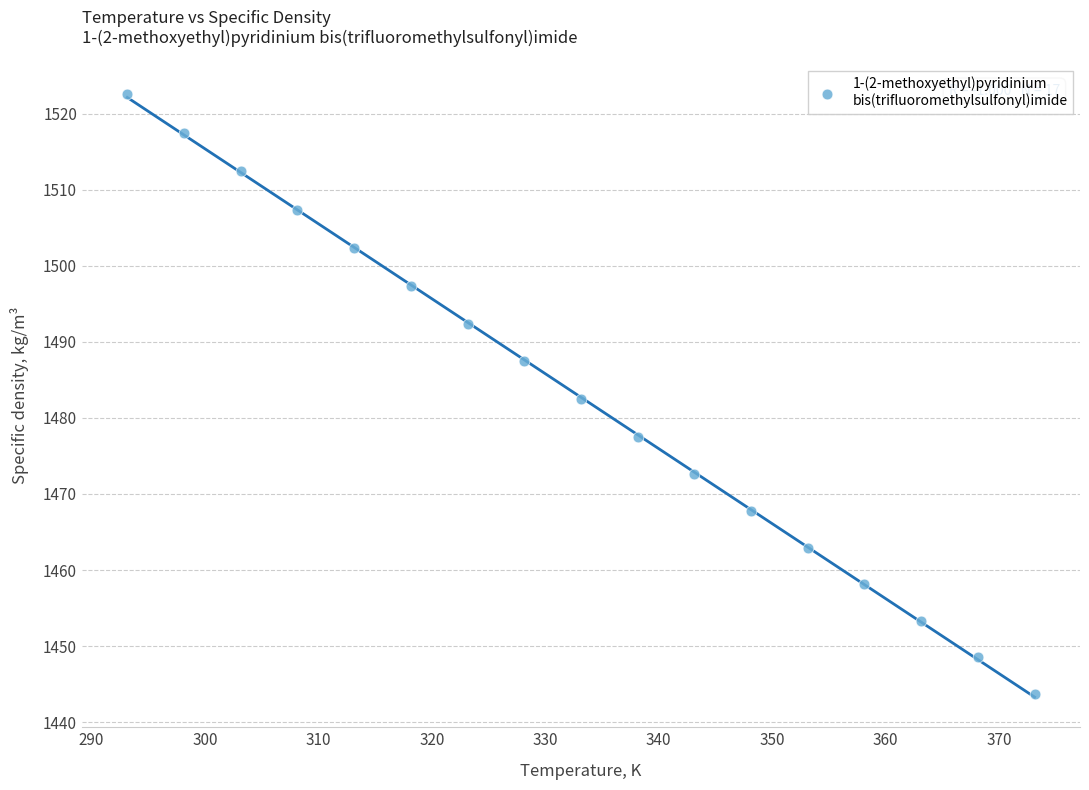

What is the range of Y values (max minus min)?

78.9